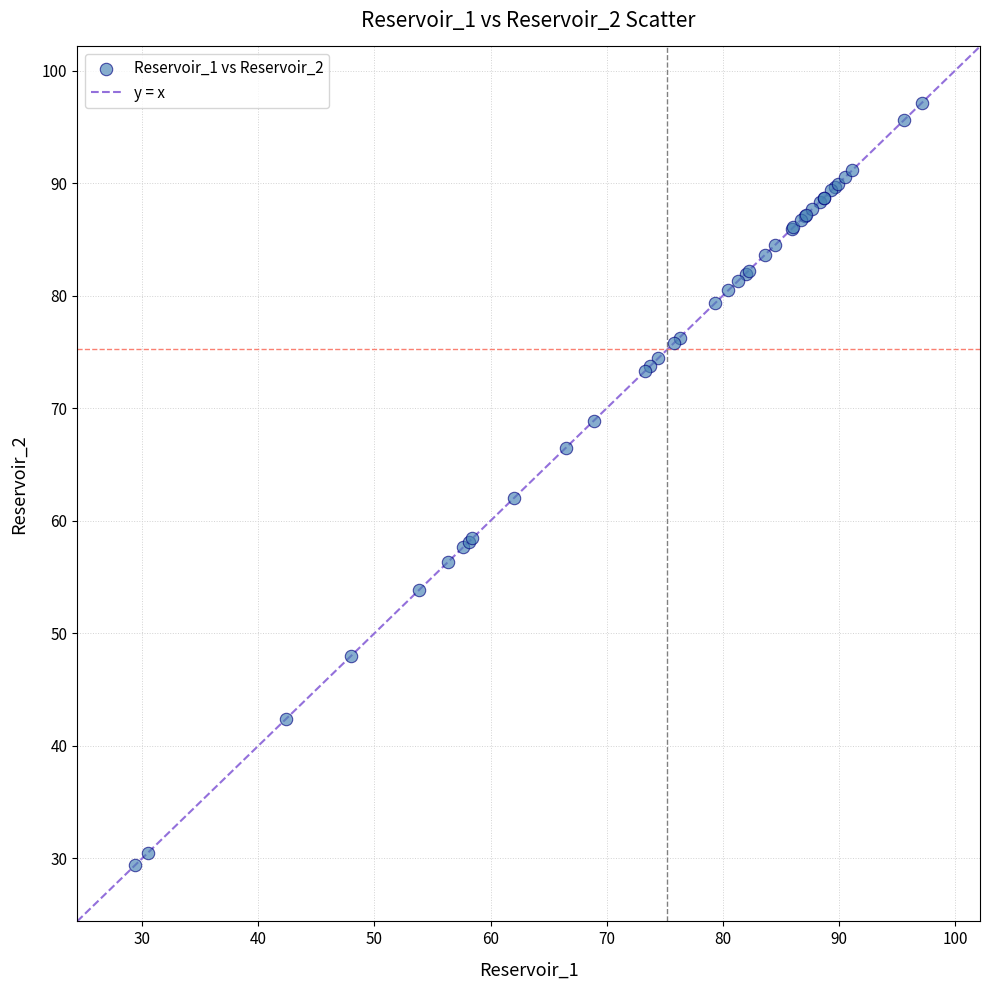

What Y value in the scatter plot is closest to 63?

62.0